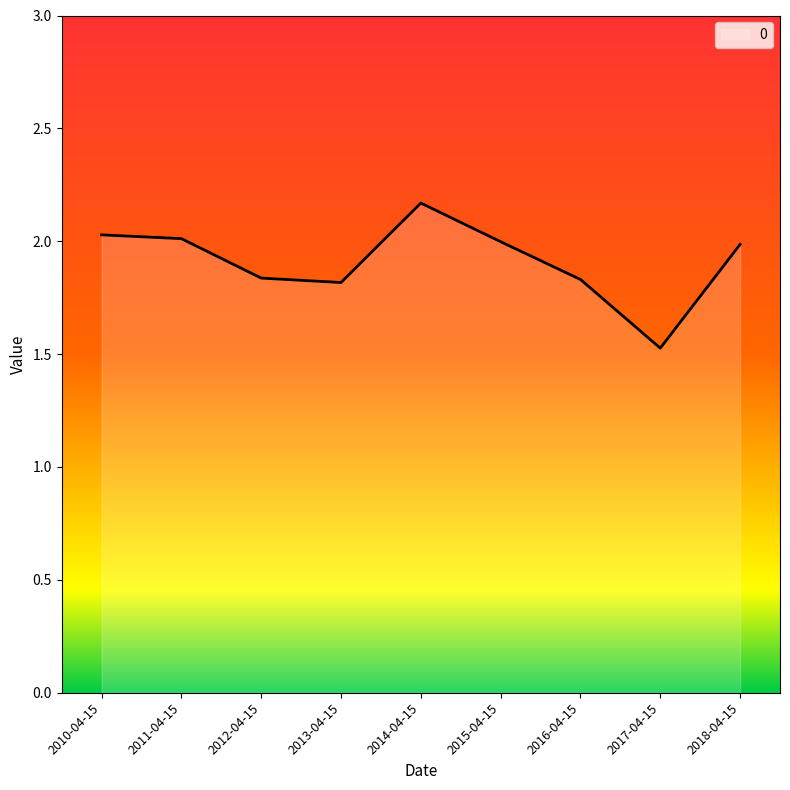

The value at 2011-04-15 is 2.0. True or false?

True